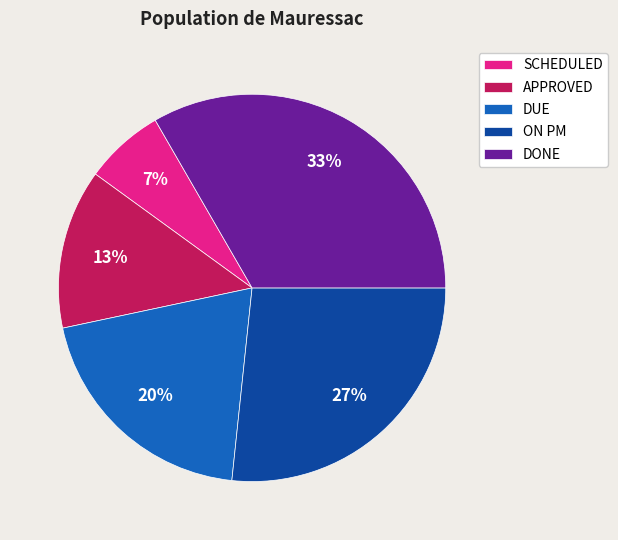

Is it true that APPROVED is 25% of the pie?

False